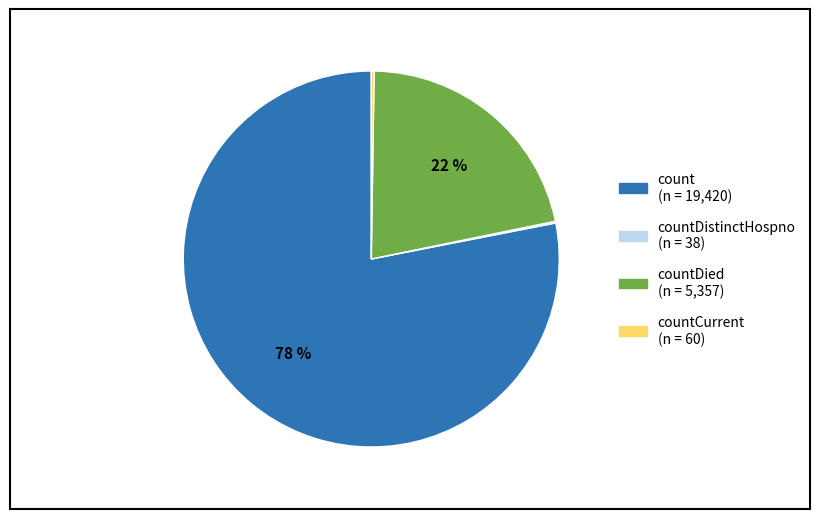

Is there a majority slice in this chart?

Yes